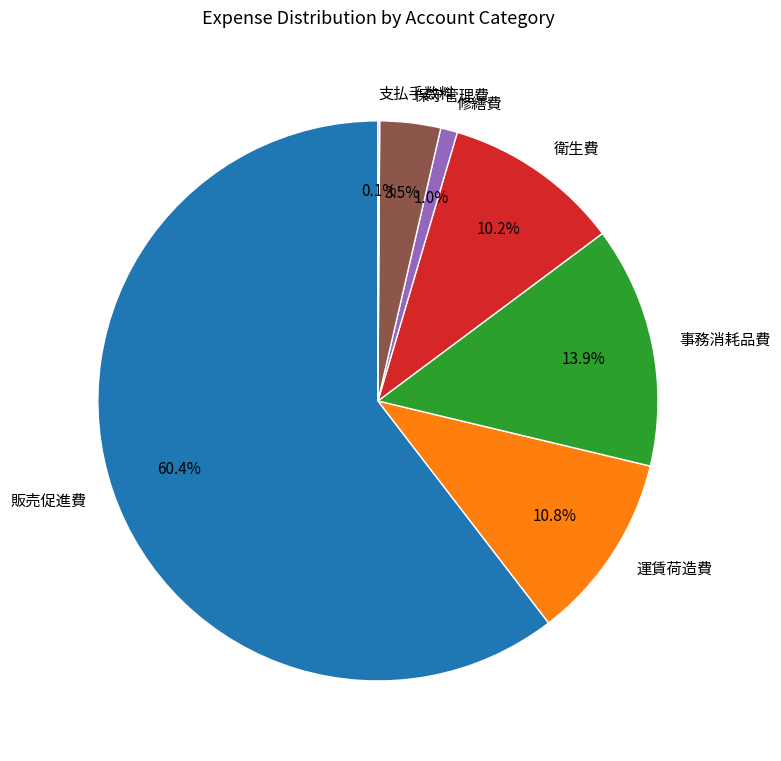

What portion of the pie excludes 衛生費?

89.8%